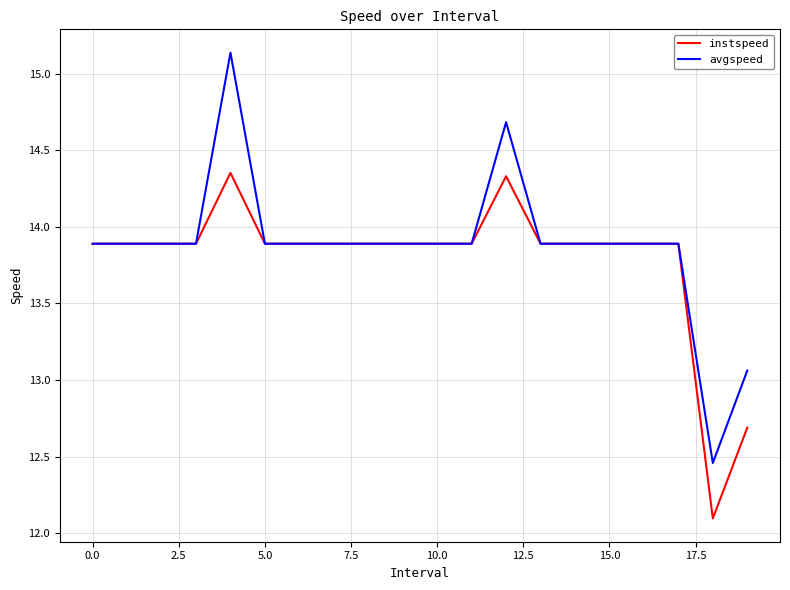

Which series has the largest total across all categories?

avgspeed